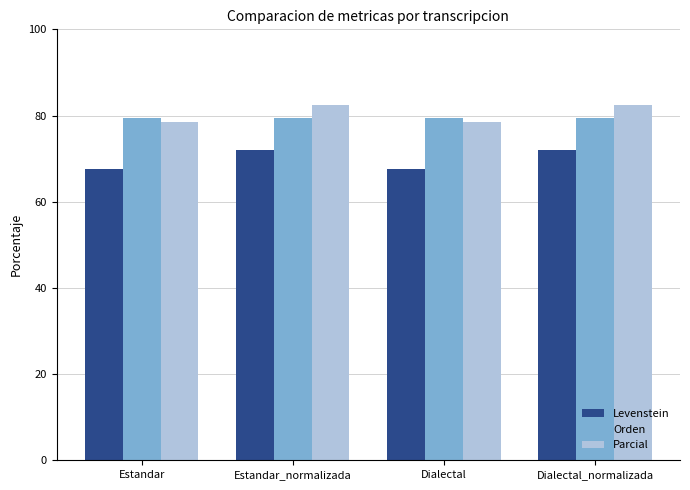

What is the sum of all Orden values?

317.3